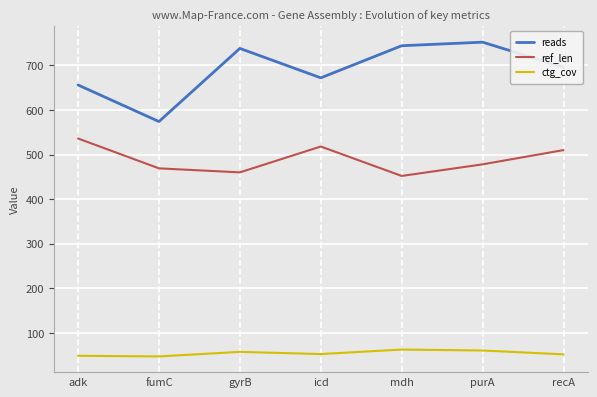

Which series has the largest total across all categories?

reads